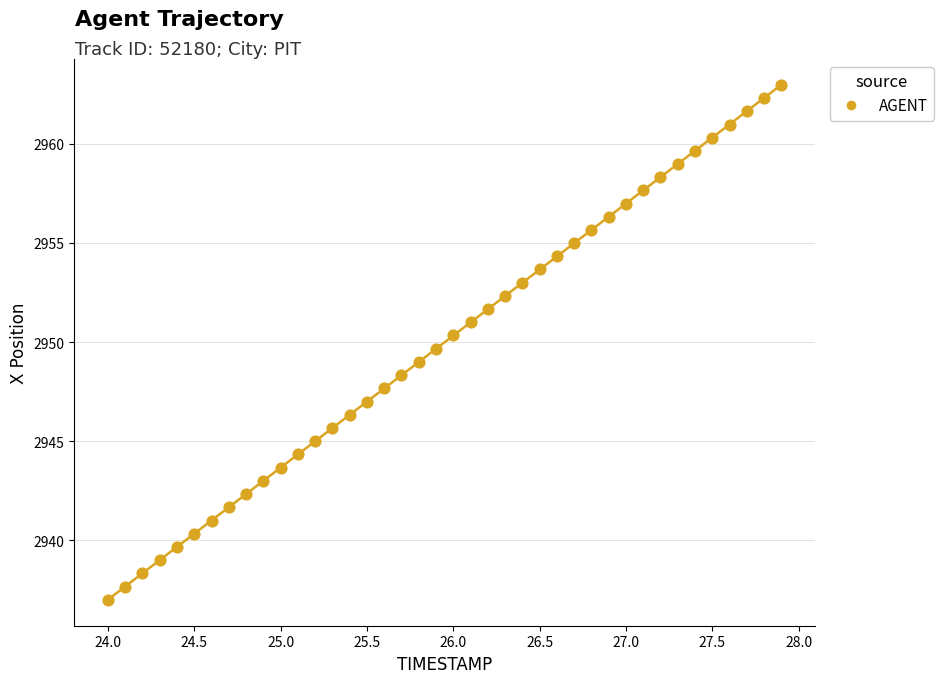

What is the range of Y values (max minus min)?

25.9